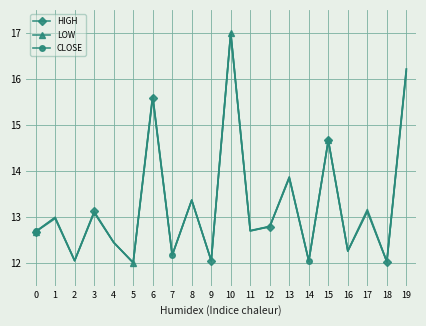

Where is the first local maximum for LOW?

1